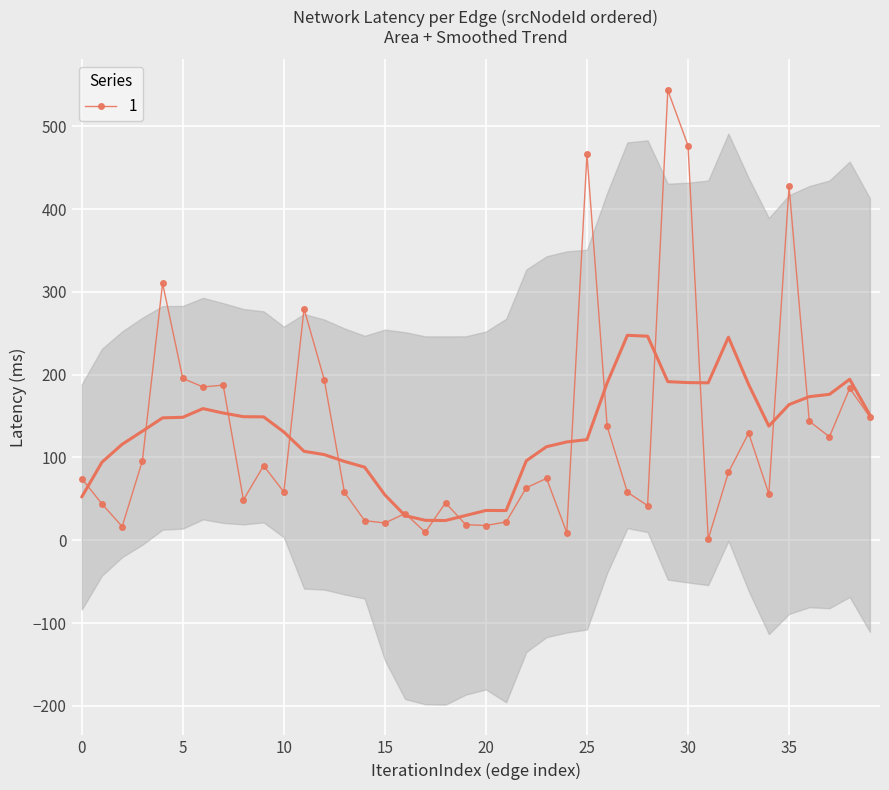

The 1 series shows 671.8 at 30. True or false?

False